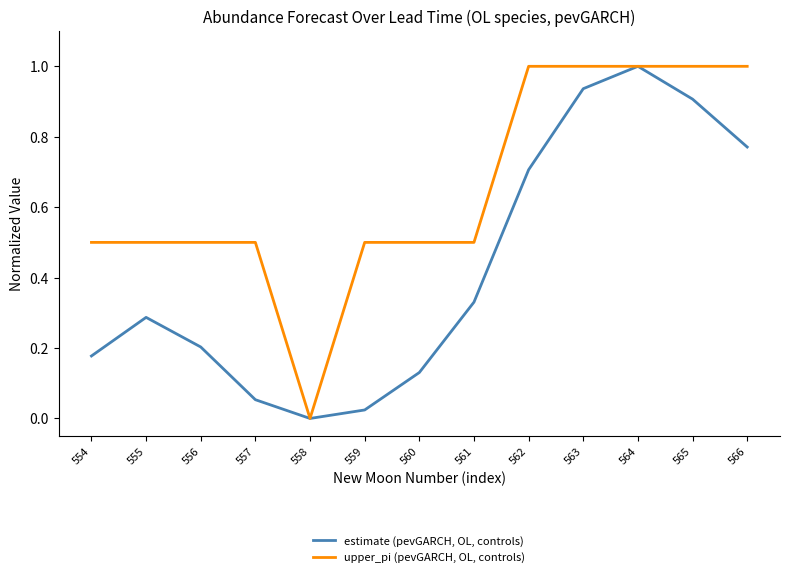

True or false: estimate (pevGARCH, OL, controls) has more than 0 interior local peaks.

True